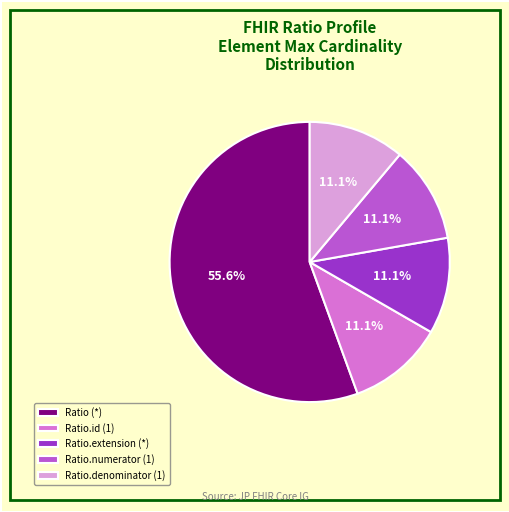

Which slice represents more than half of the pie?

Ratio (*)